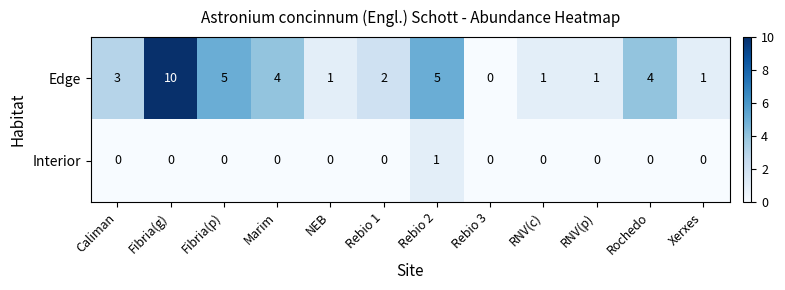

Rank the series by their average value, from lowest to highest.

Interior, Edge